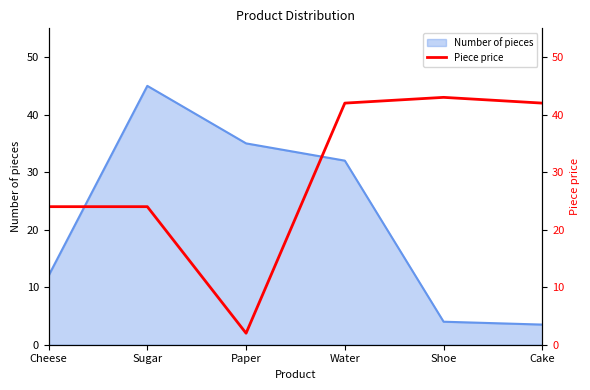

What is the minimum value shown in the chart?

2